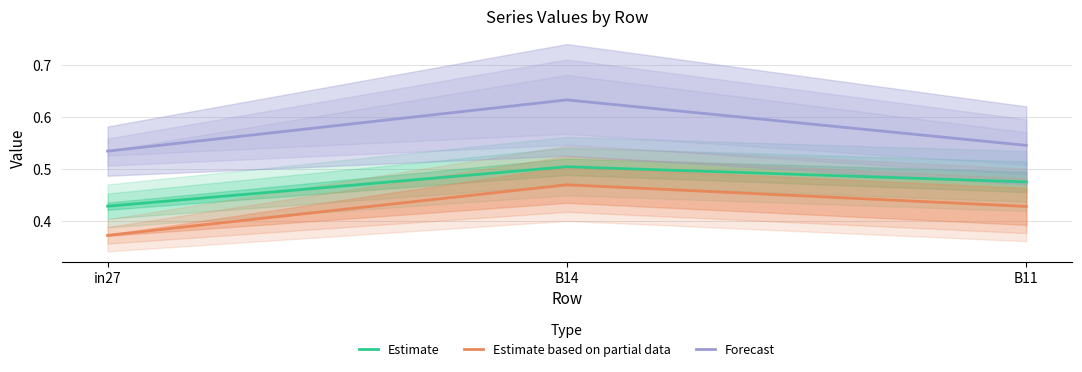

What is the difference between the highest and lowest values at B14?

0.2